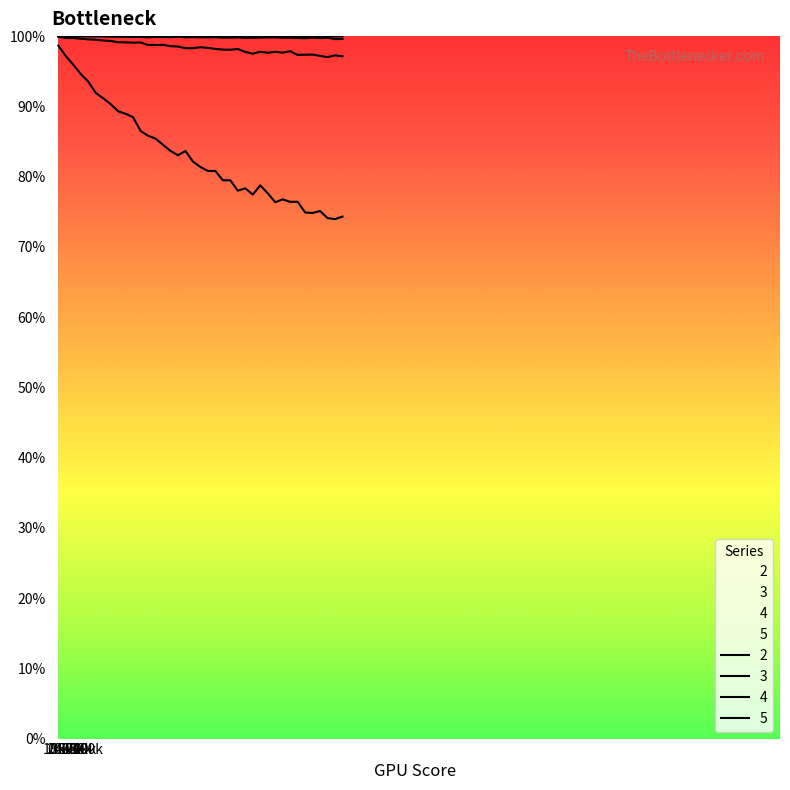

Is it true that 5 equals 0.7 at 180000?

False